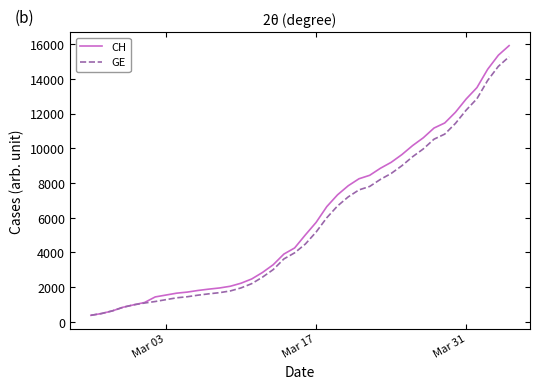

What is the maximum value shown in the chart?

15926